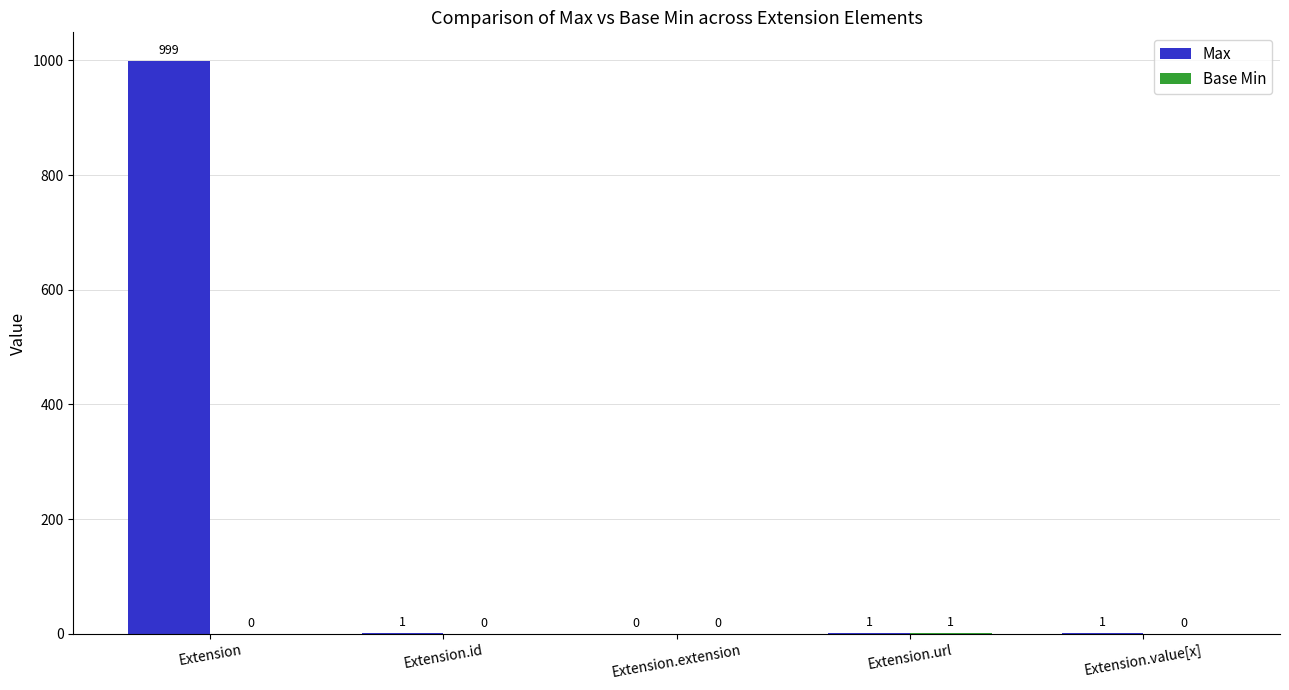

Which series changed the most between Extension.extension and Extension.value[x]?

Max